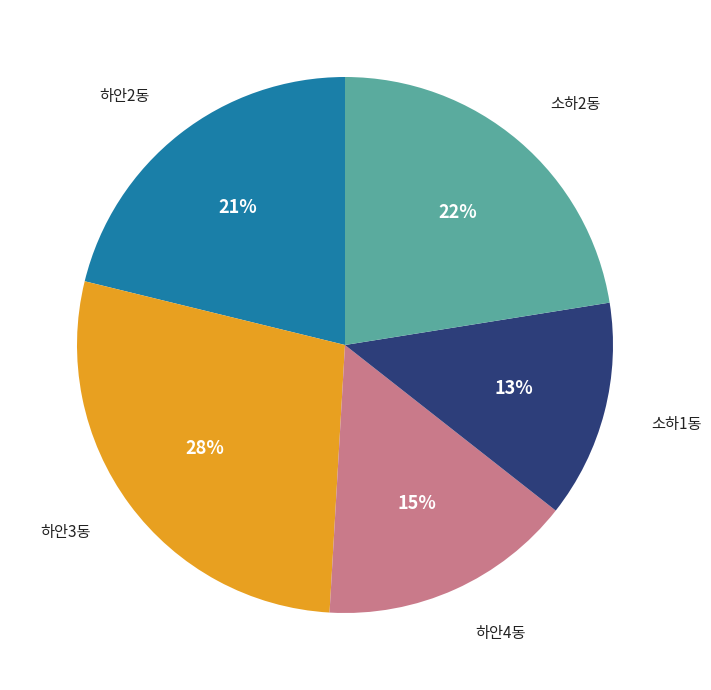

To the nearest percent, what is the difference between the largest and smallest slice percentages?

15%